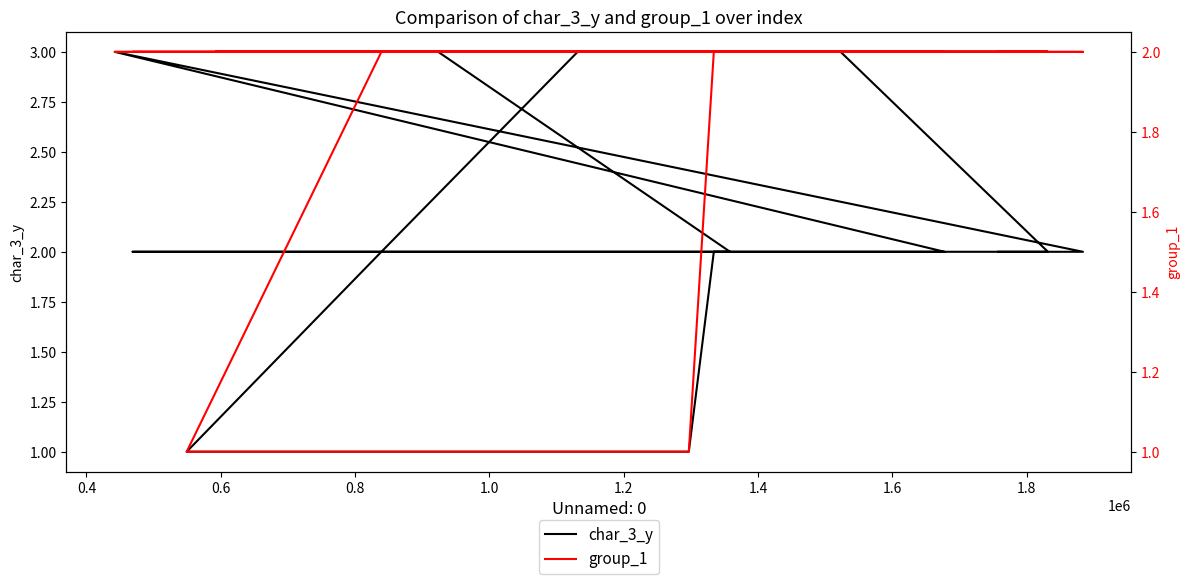

Does the chart have visible grid lines?

No